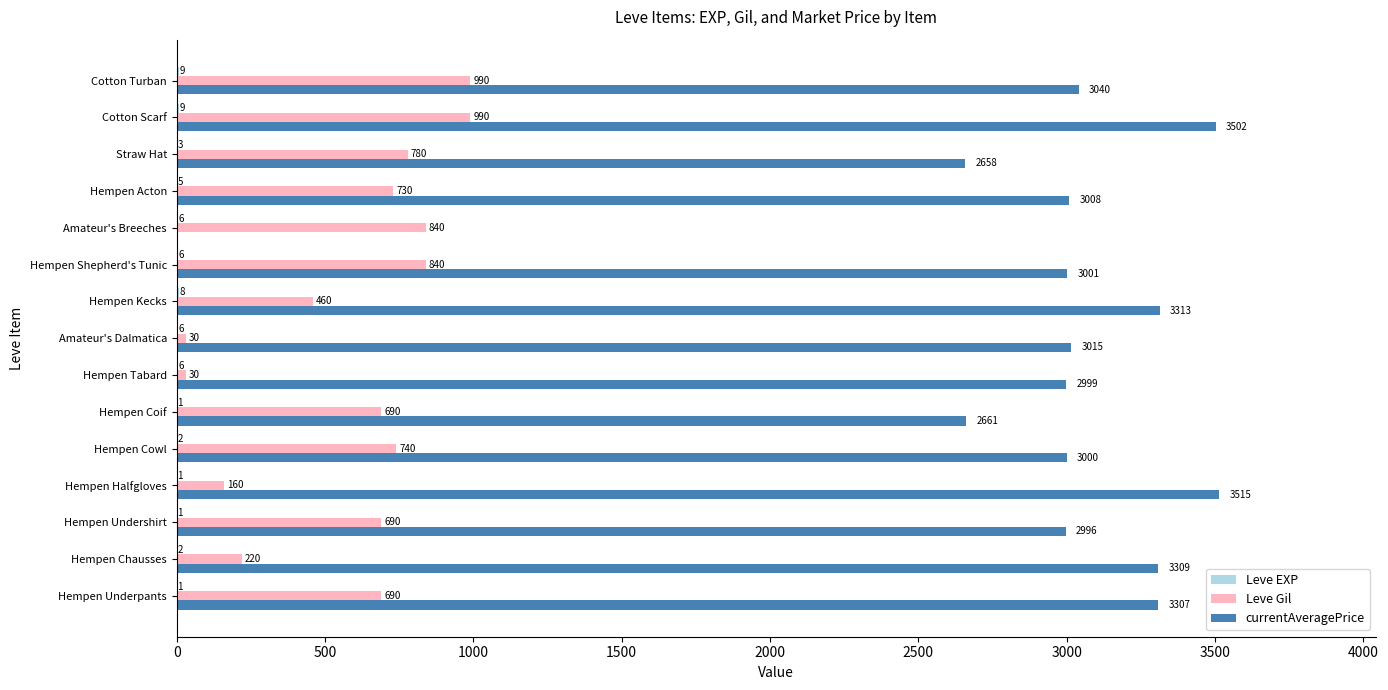

What is the greatest value displayed?

3515